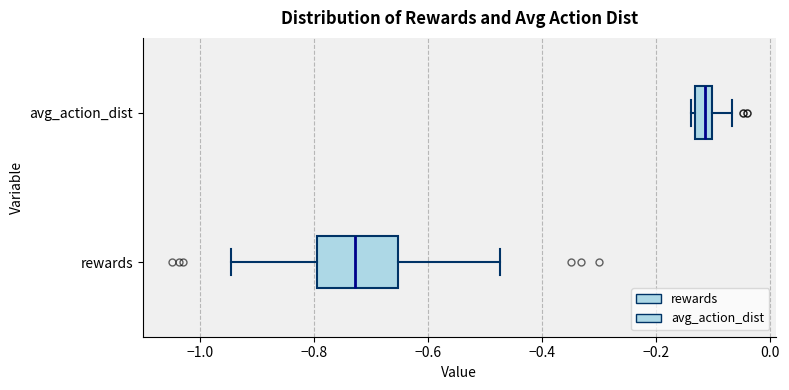

Where is the right edge of the box for avg_action_dist on the x-axis? The values are not printed on the chart, so give them approximately, as read against the axis.

-0.10